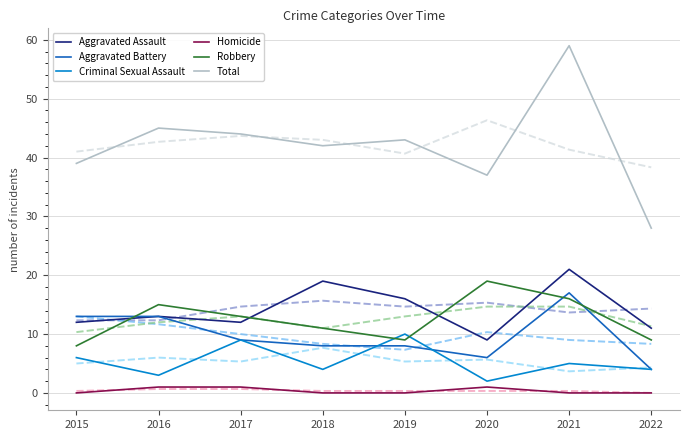

At which category is the sum across all series the highest?

2021